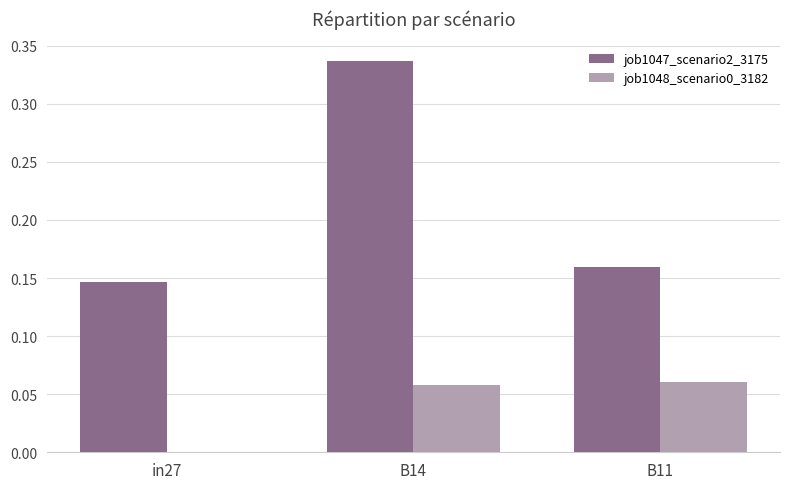

What is the sum of all job1047_scenario2_3175 values?

0.6